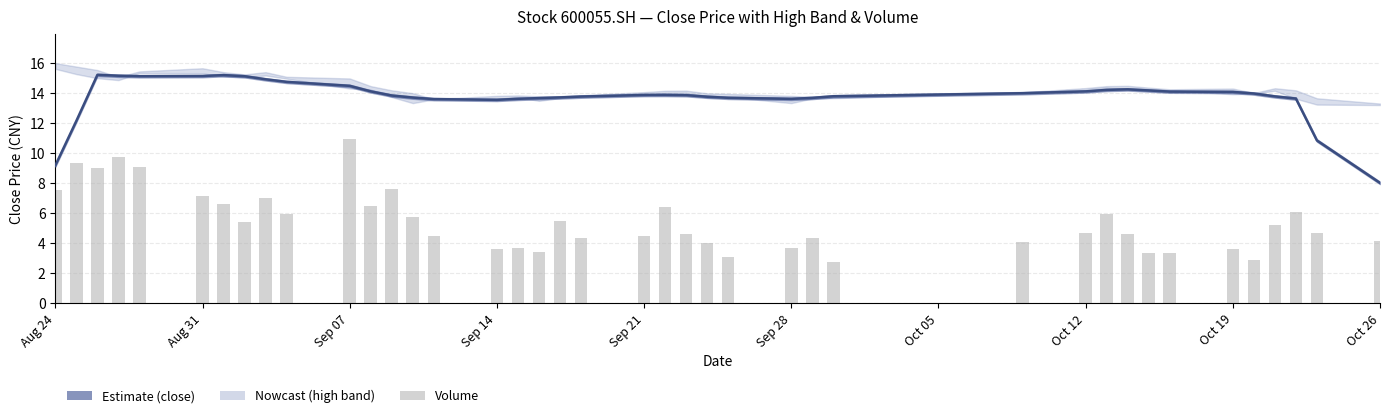

What is the difference between the second highest and second lowest values in the close series?

6.0